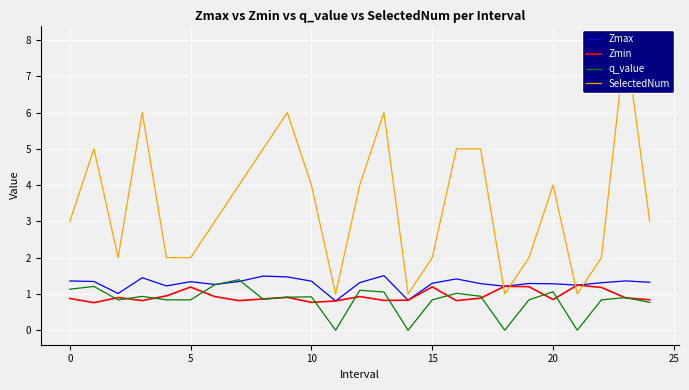

Where do SelectedNum and Zmax first cross each other?

17 and 18